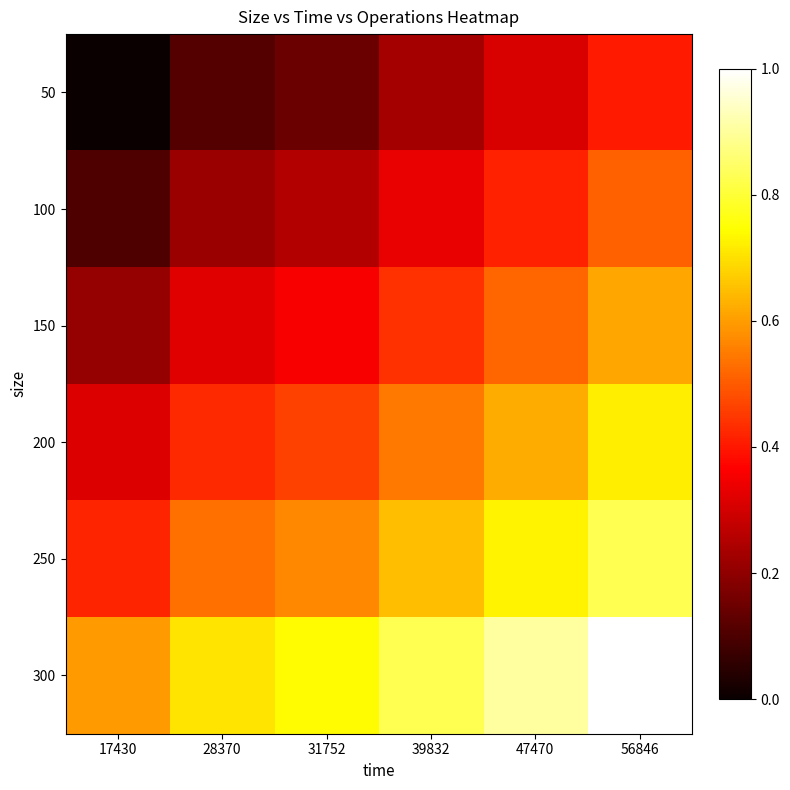

At which category is the sum across all series the highest?

56846